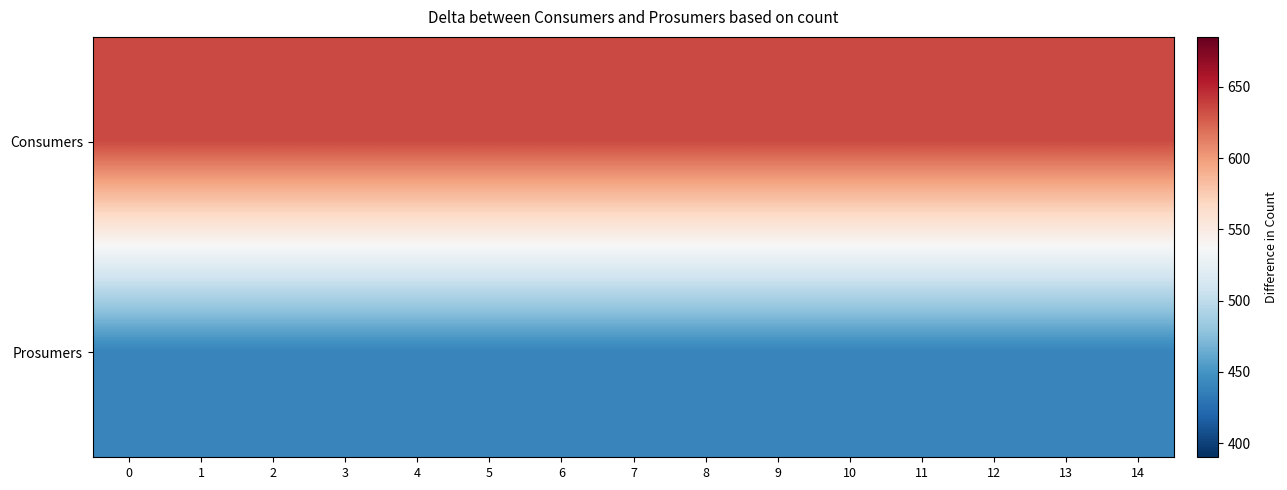

Reading left to right, transcribe all the data shown in this chart.

Consumers: 0=635	1=635	2=635	3=635	4=635	5=635	6=635	7=635	8=635	9=635	10=635	11=635	12=635	13=635	14=635
Prosumers: 0=440	1=440	2=440	3=440	4=440	5=440	6=440	7=440	8=440	9=440	10=440	11=440	12=440	13=440	14=440